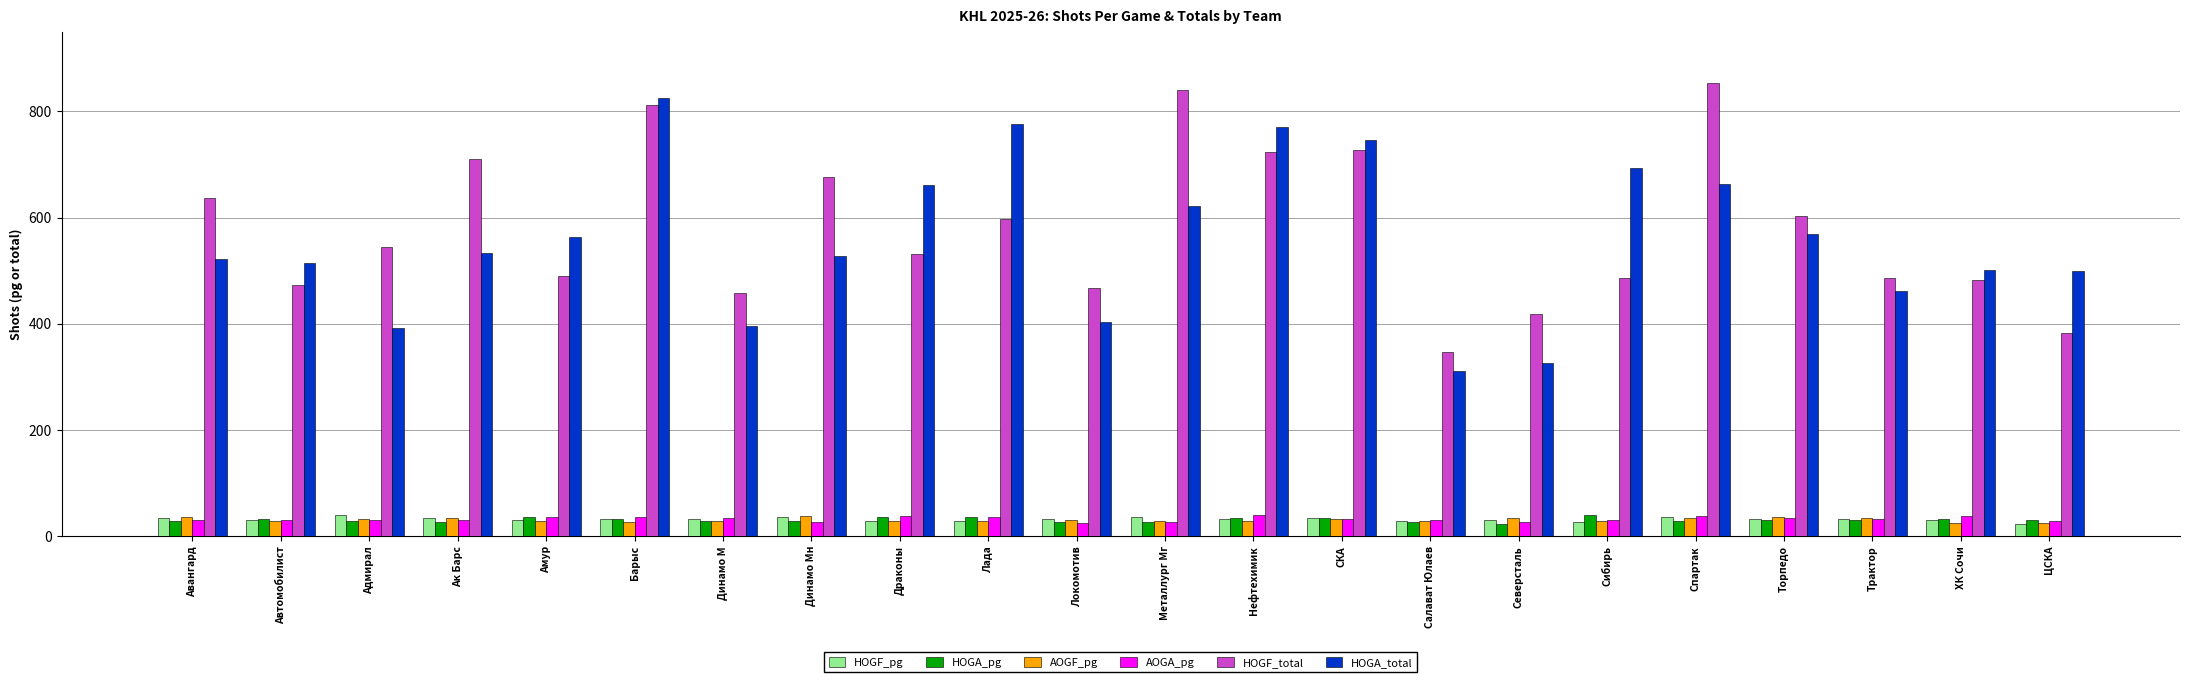

What is the label of the 10th bar from the right?

Нефтехимик